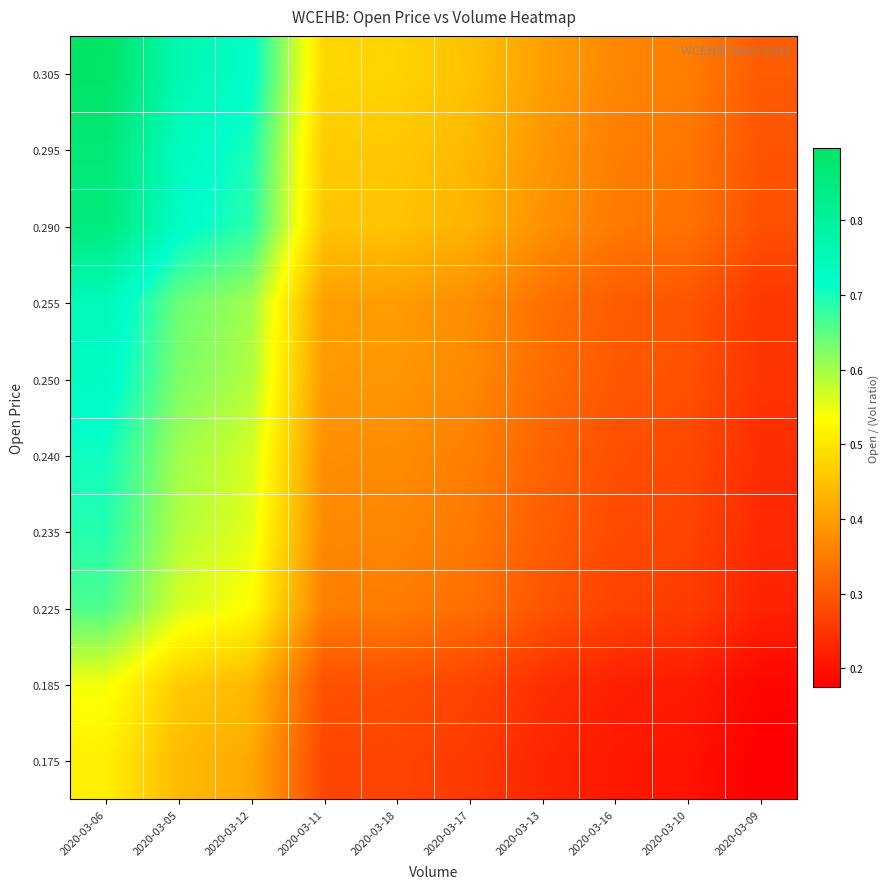

Which label corresponds to the largest value in the chart?

2020-03-06